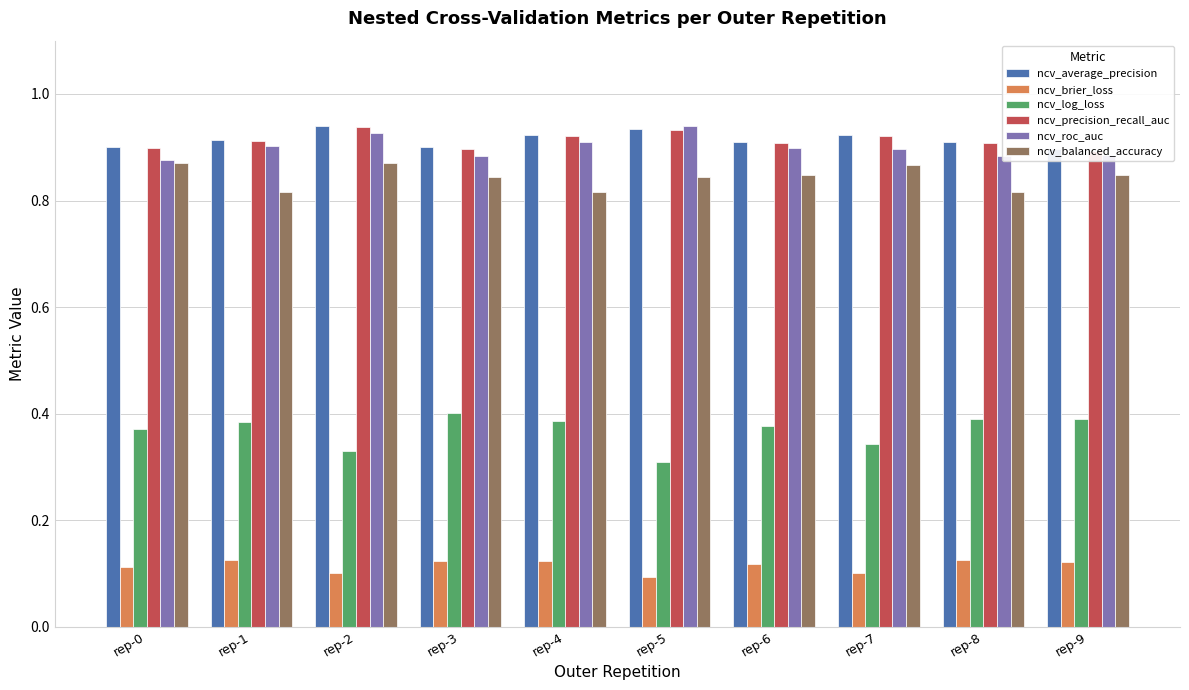

True or false: ncv_log_loss has a value of 0.3 at rep-5.

True